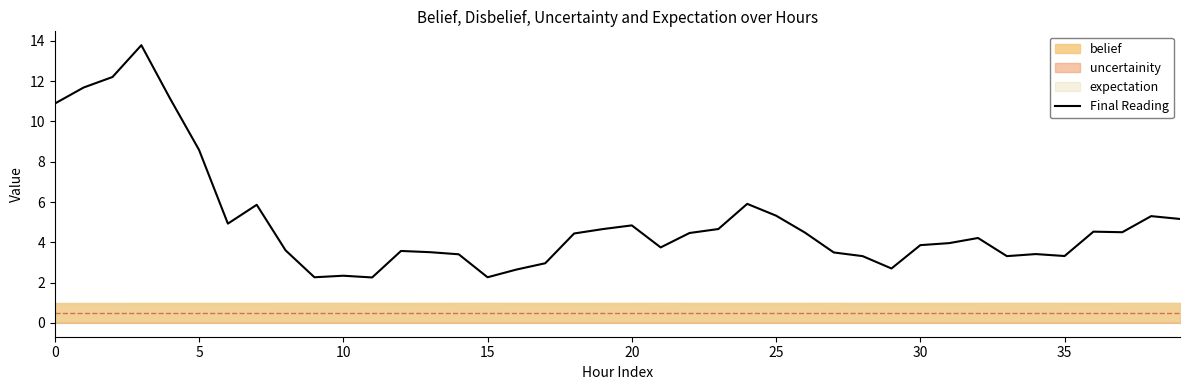

Reading right to left, extract all data points from this chart.

5.2	5.3	4.5	4.5	3.3	3.4	3.3	4.2	4.0	3.9	2.7	3.3	3.5	4.5	5.3	5.9	4.7	4.5	3.7	4.8	4.7	4.4	3.0	2.6	2.3	3.4	3.5	3.6	2.3	2.3	2.3	3.6	5.9	4.9	8.6	11.1	13.8	12.2	11.7	10.9